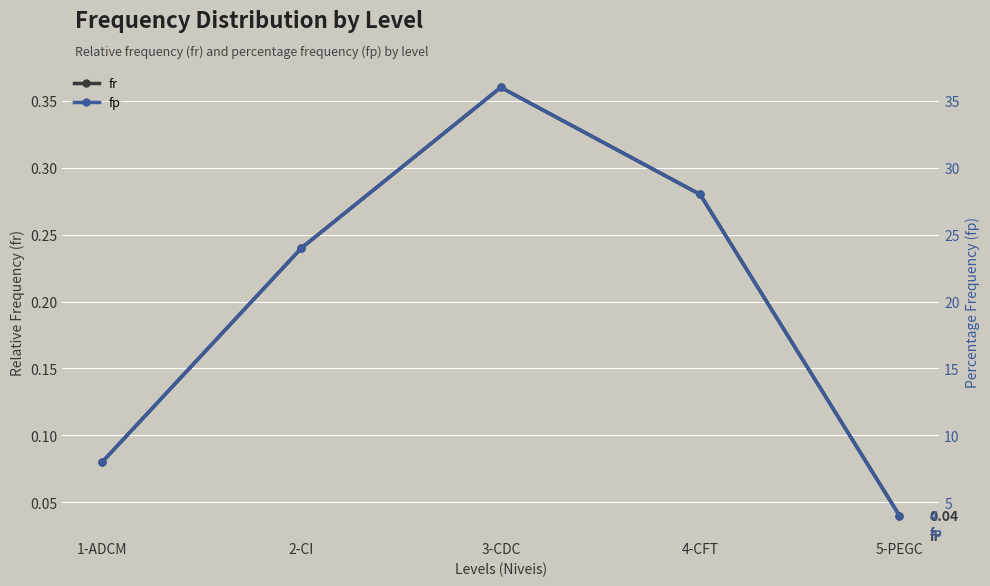

Reading left to right, transcribe all the data shown in this chart.

fr: 1-ADCM=0.1	2-CI=0.2	3-CDC=0.4	4-CFT=0.3	5-PEGC=0.0
fp: 1-ADCM=8.0	2-CI=24.0	3-CDC=36.0	4-CFT=28.0	5-PEGC=4.0